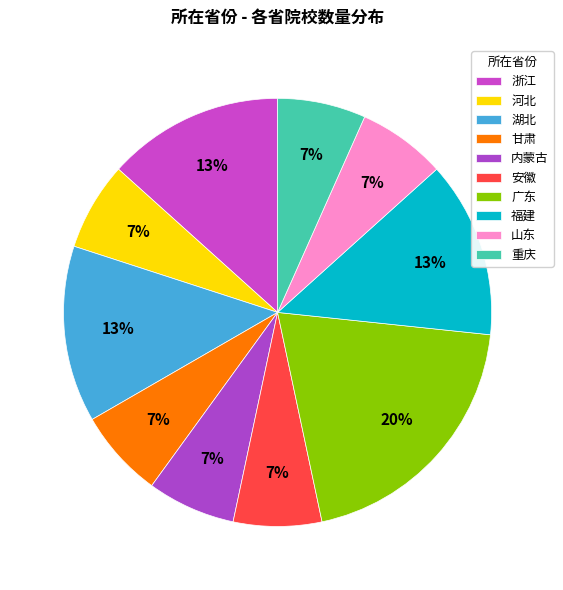

Rank the categories by value from highest to lowest.

广东, 浙江, 湖北, 福建, 河北, 甘肃, 内蒙古, 安徽, 山东, 重庆